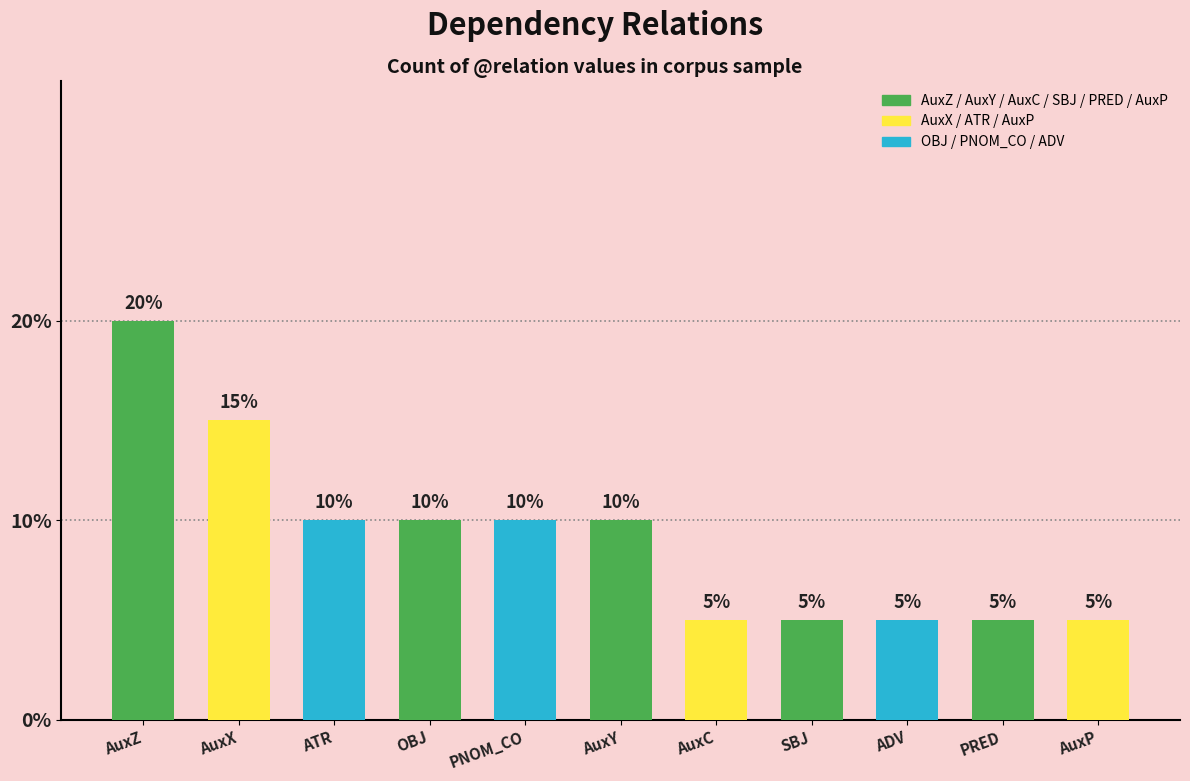

What is the label of the 8th bar from the left?

SBJ